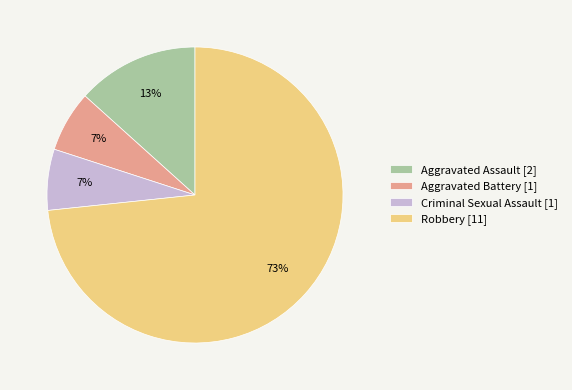

What is the ratio of the value at Criminal Sexual Assault [1] to the value at Aggravated Assault [2]?

0.5